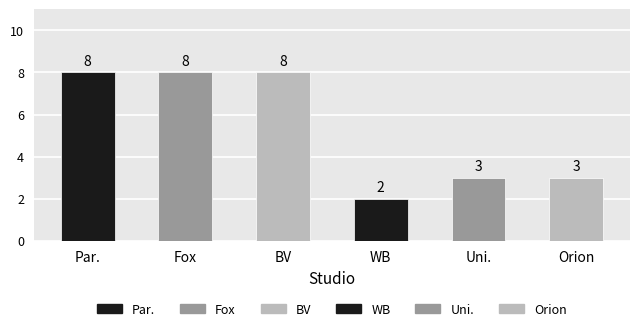

What is the ratio of the value at Par. to the value at WB?

4.0